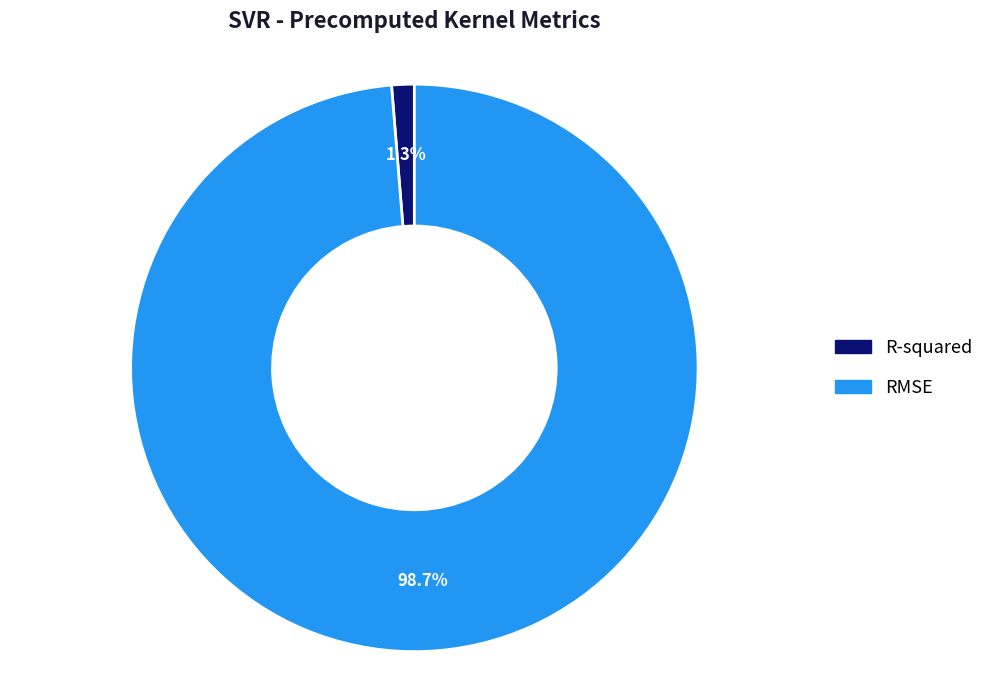

Rank the categories by value from lowest to highest.

R-squared, RMSE